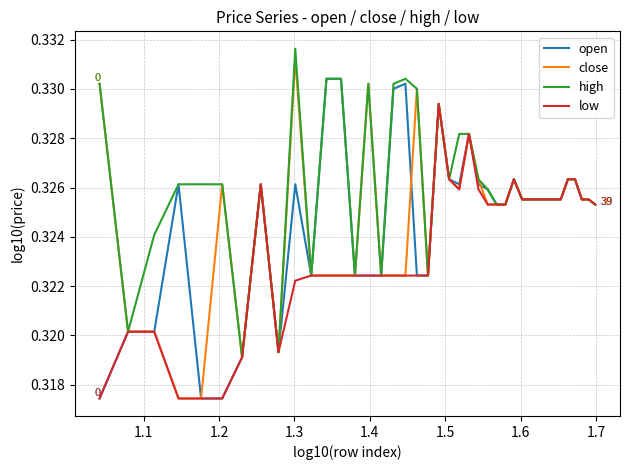

Which series has the widest spread of values?

close